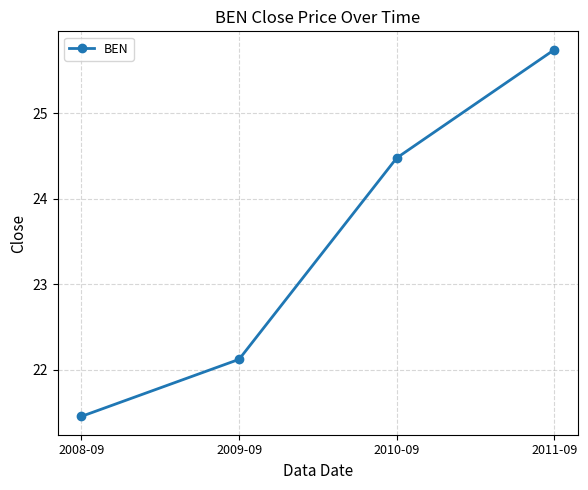

What is the label of the 3rd point from the left?

2010-09